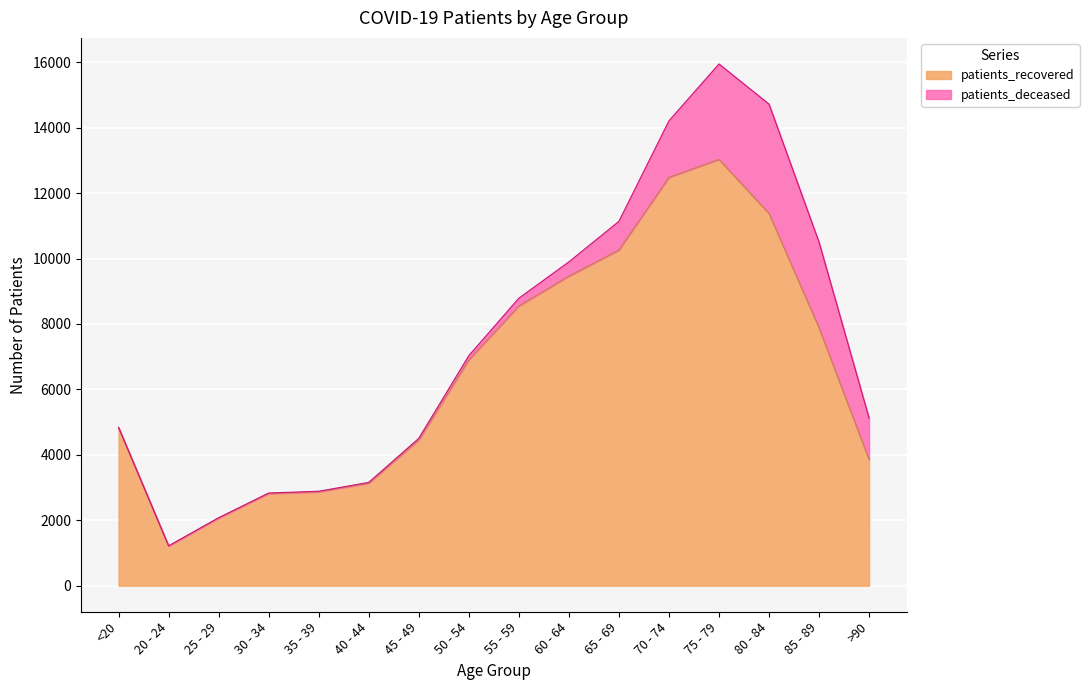

What is the difference between the values at 25 - 29 and 55 - 59?

6475